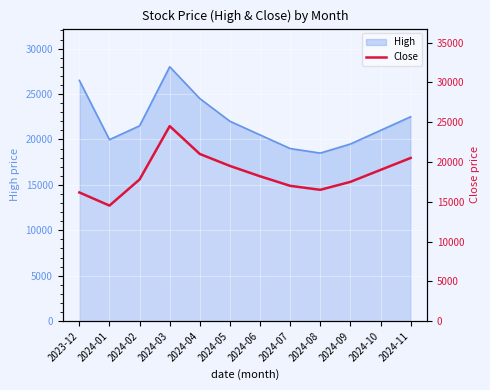

What is the smallest value displayed?

14520